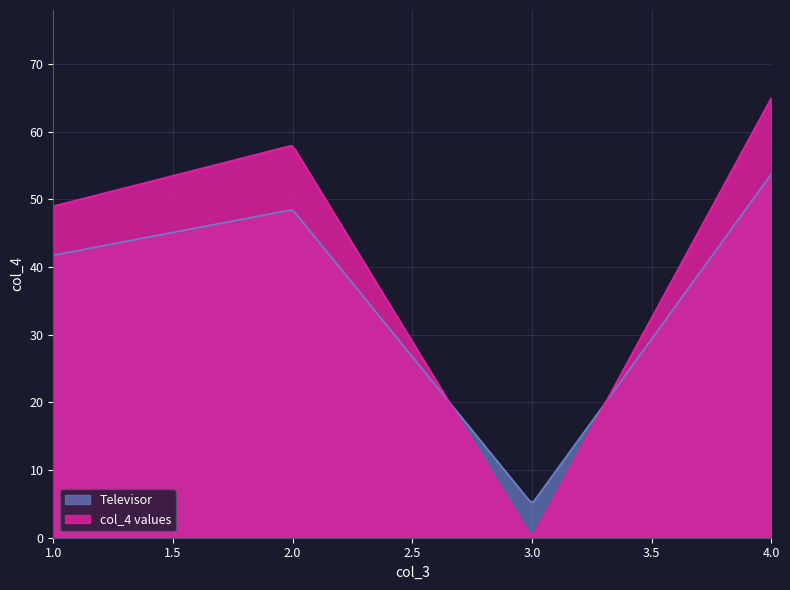

What is the greatest value displayed?

65.0